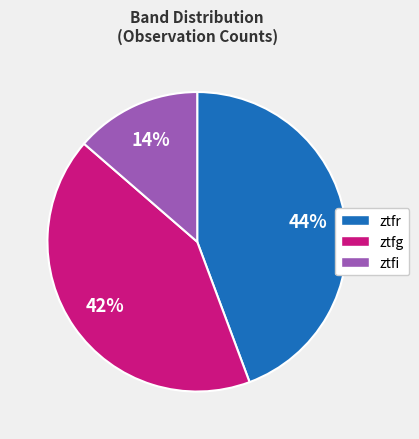

Combined, do ztfr and ztfi account for over 50%?

Yes